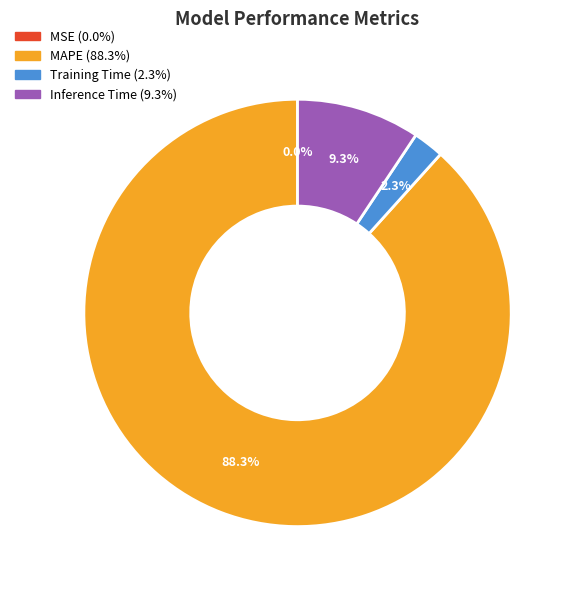

Is there a majority slice in this chart?

Yes